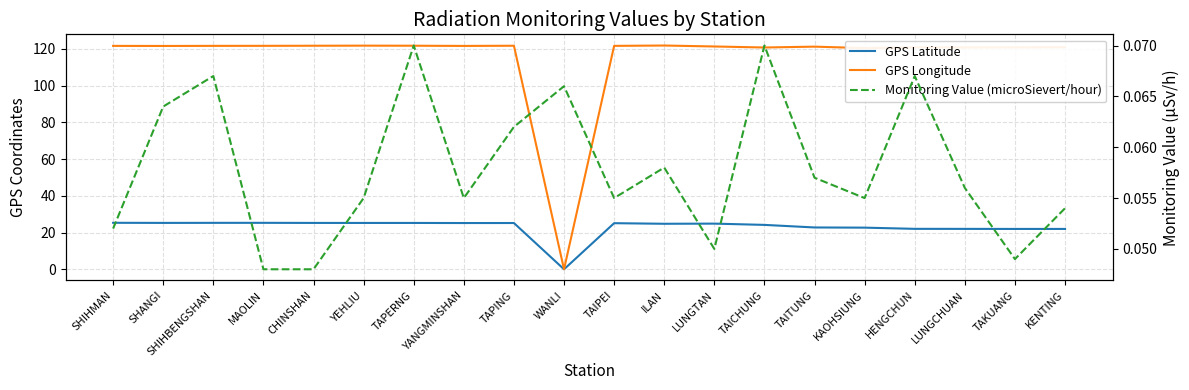

How many lines are shown in the chart?

3